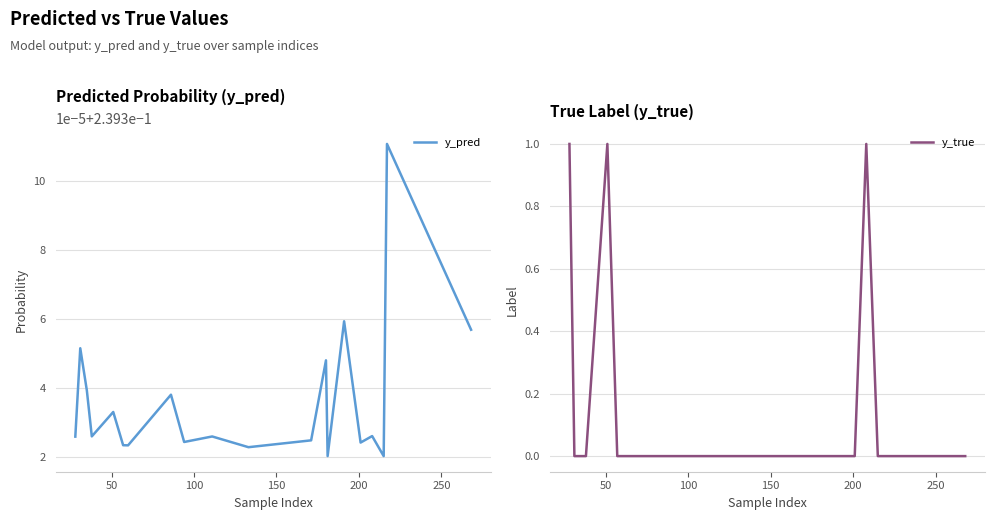

The y_pred series shows 0.2 at 100. True or false?

False